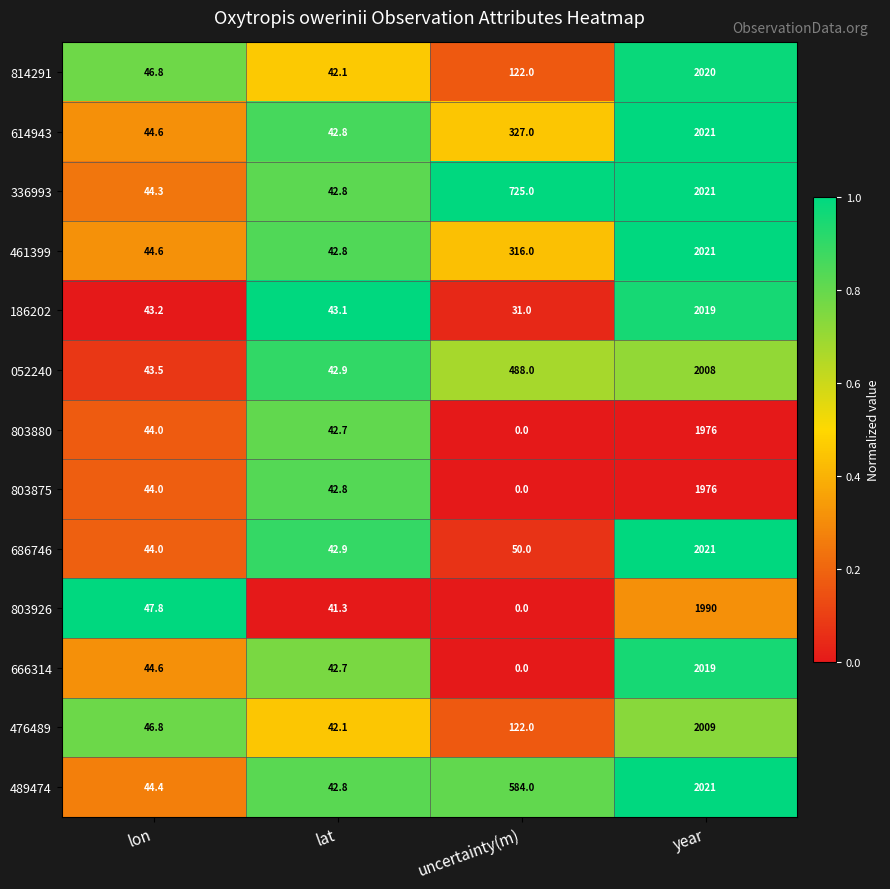

At which category is the sum across all series the highest?

year